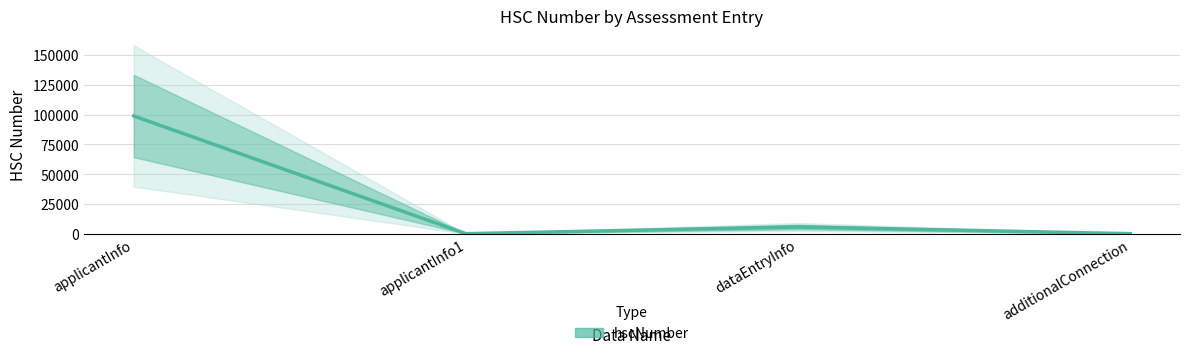

Reading right to left, extract all data points from this chart.

0	5626	0	98765